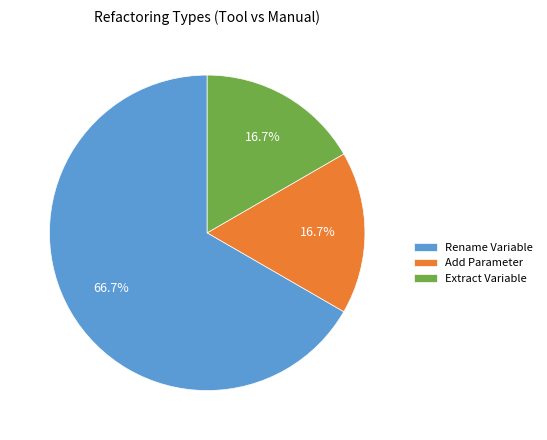

What percentage is NOT represented by Extract Variable?

83.3%